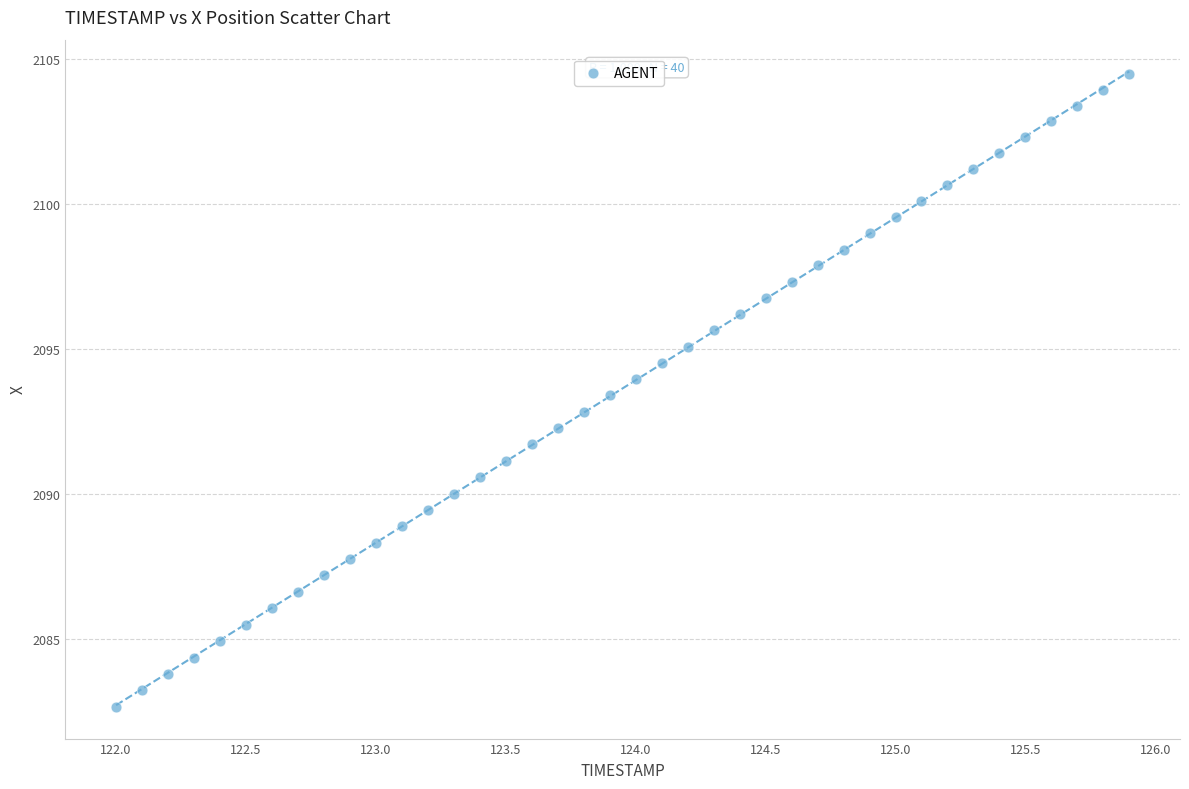

What is the range of X values (max minus min)?

3.9